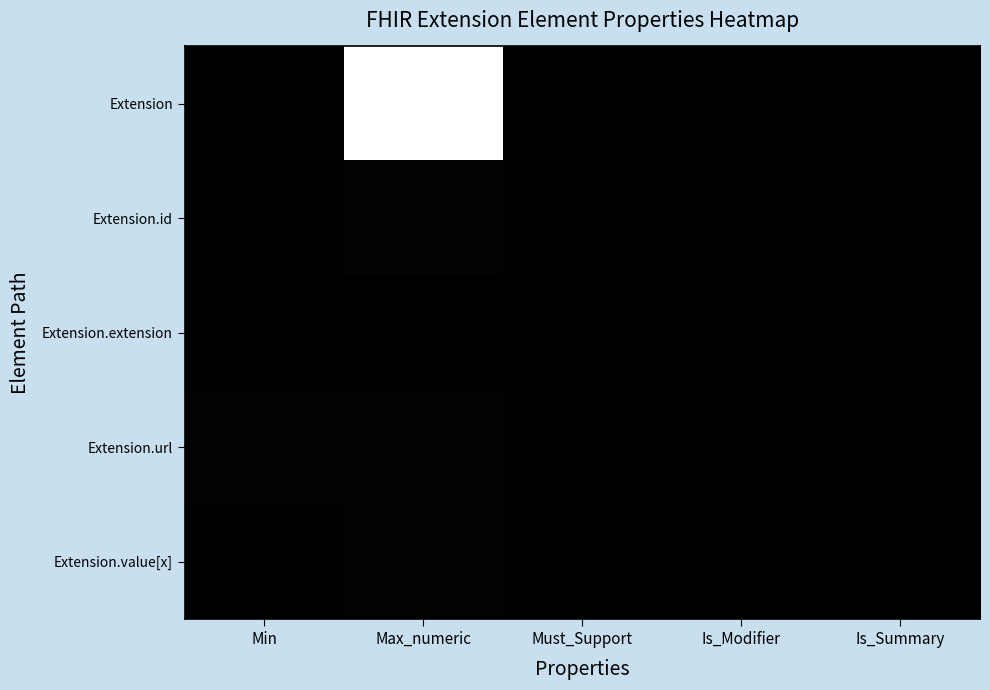

At which category is the sum across all series the highest?

Max_numeric